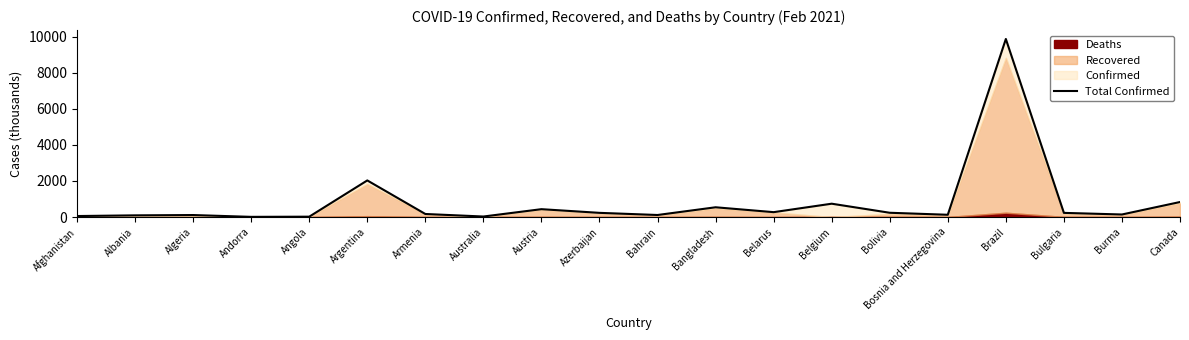

At which label does the data first exceed 230?

Argentina